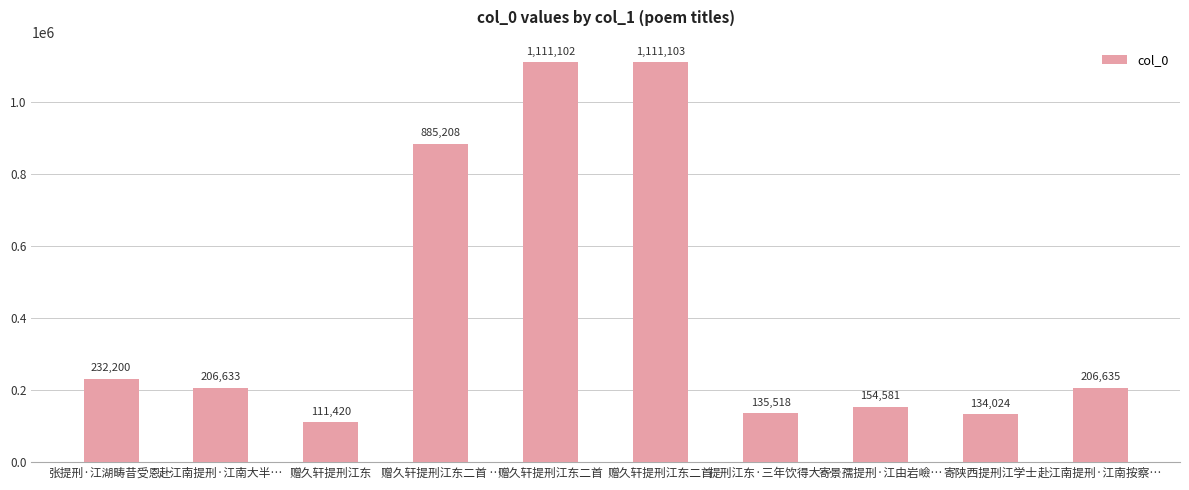

At which category does the chart reach its minimum across all series?

赠久轩提刑江东